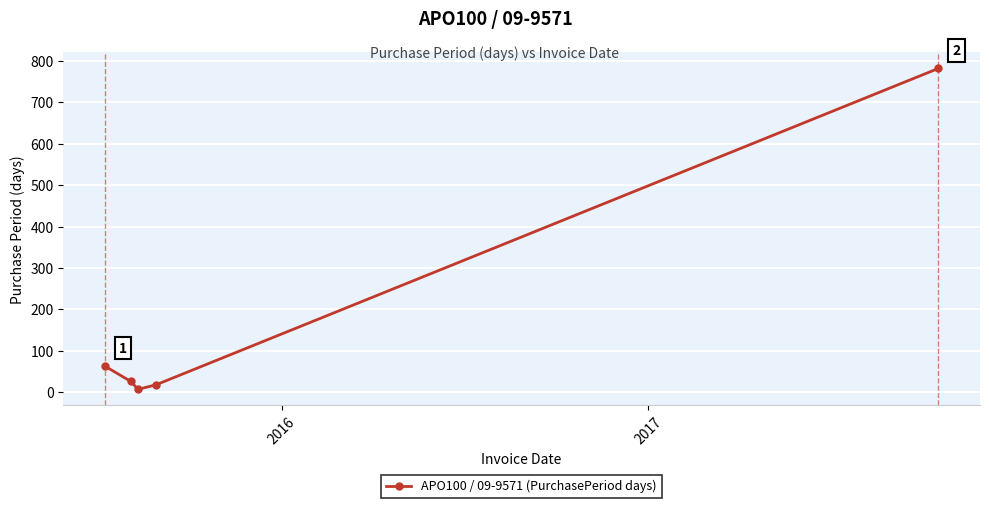

Reading left to right, extract all data points from this chart.

63	26	7	18	782